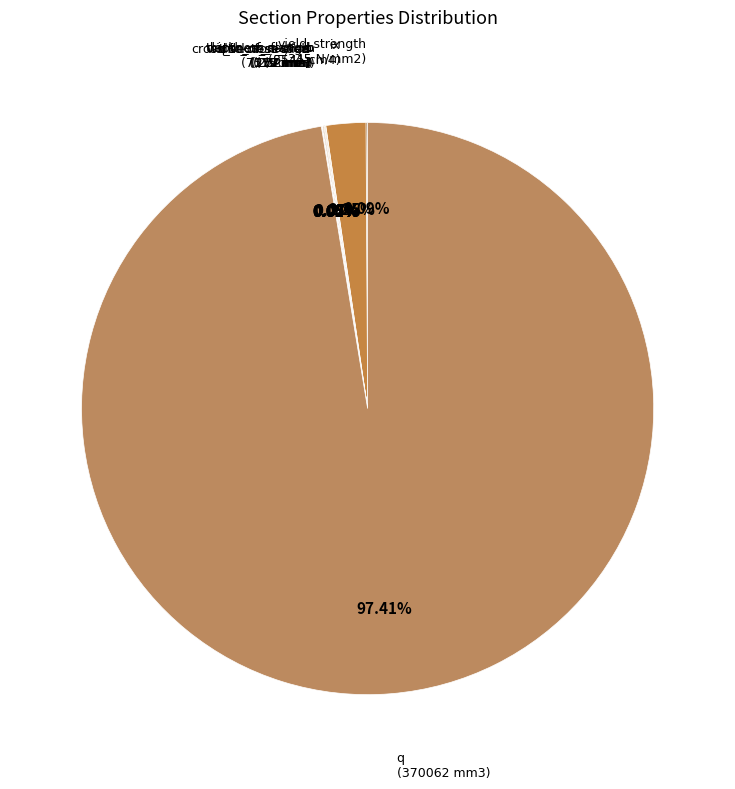

Count the number of slices in the pie.

10